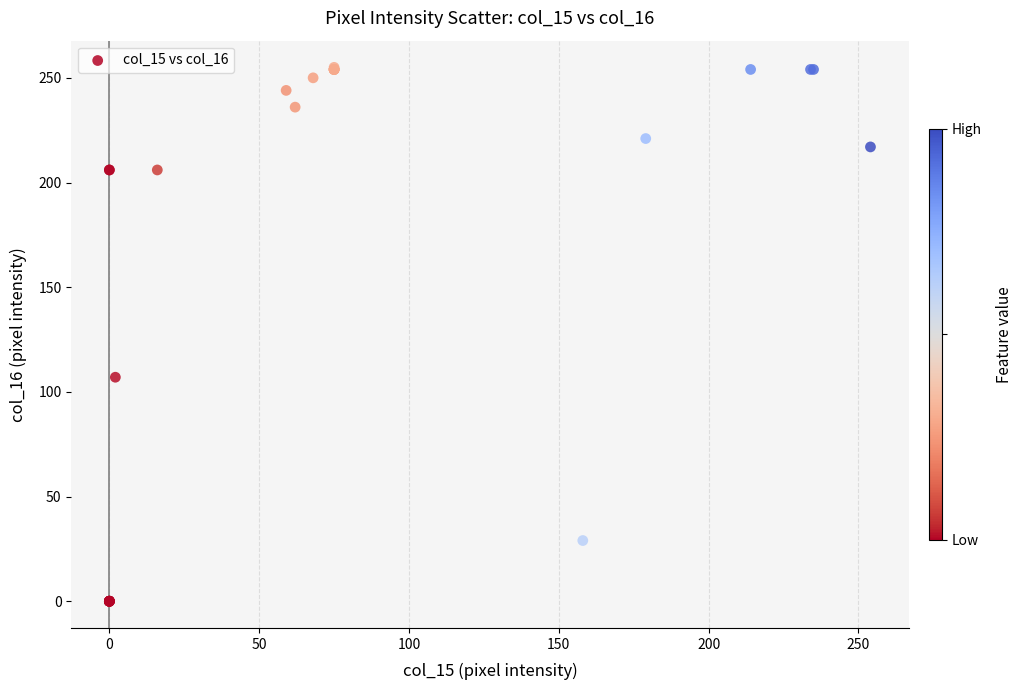

What Y value in the scatter plot is closest to 127?

107